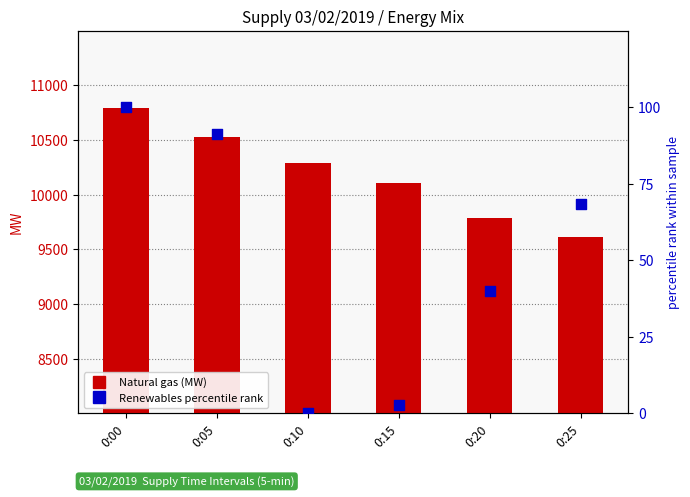

Which series has the largest Y range (max minus min)?

Natural gas (MW)